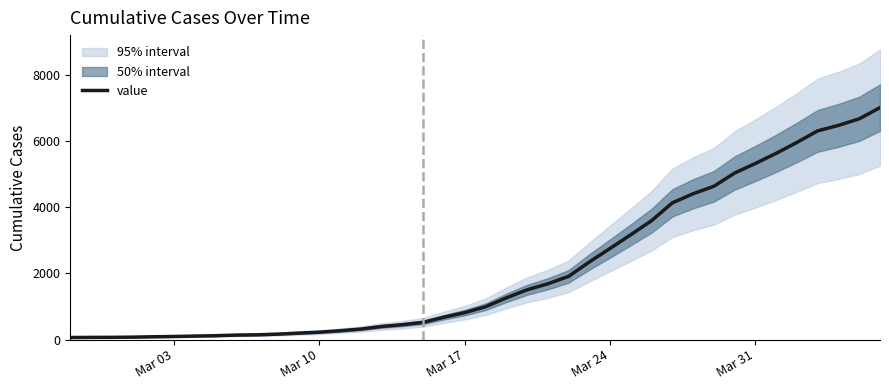

What is the average value?

2144